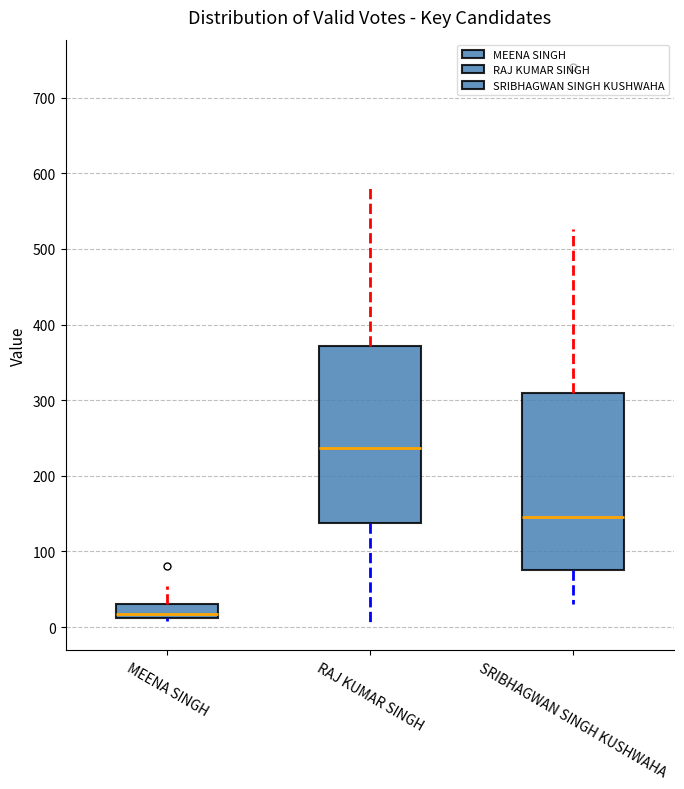

Which box's median line is the lowest?

MEENA SINGH